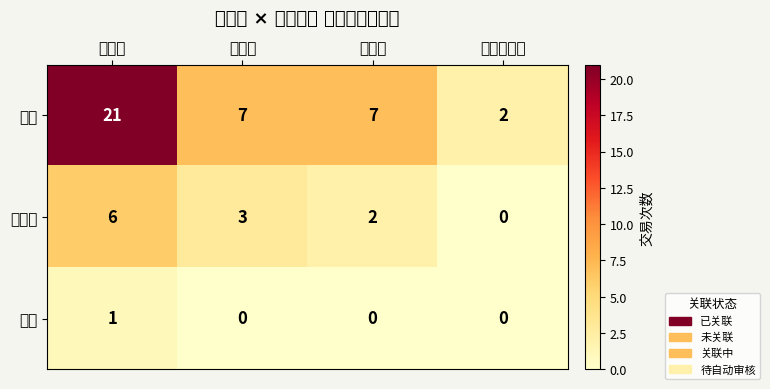

Reading left to right, what are all the values shown in this chart?

陈军: 已关联=21	未关联=7	关联中=7	待自动审核=2
敬朝城: 已关联=6	未关联=3	关联中=2	待自动审核=0
马川: 已关联=1	未关联=0	关联中=0	待自动审核=0